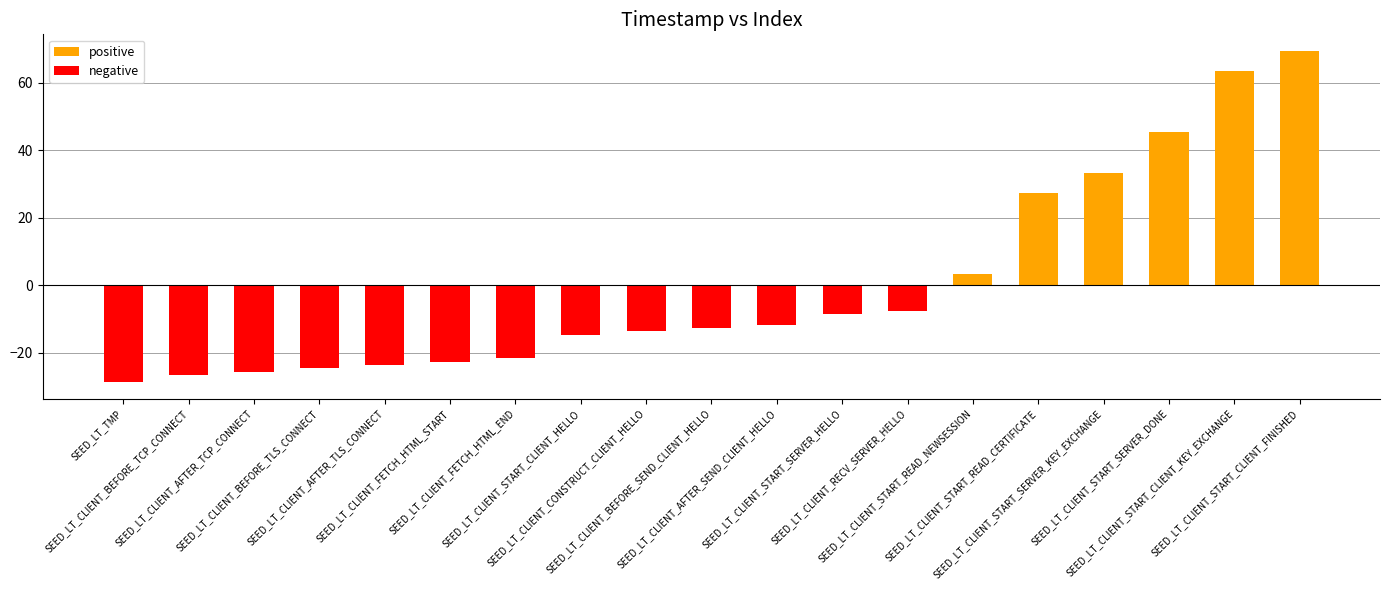

Rank the series by their maximum value, from highest to lowest.

positive, negative